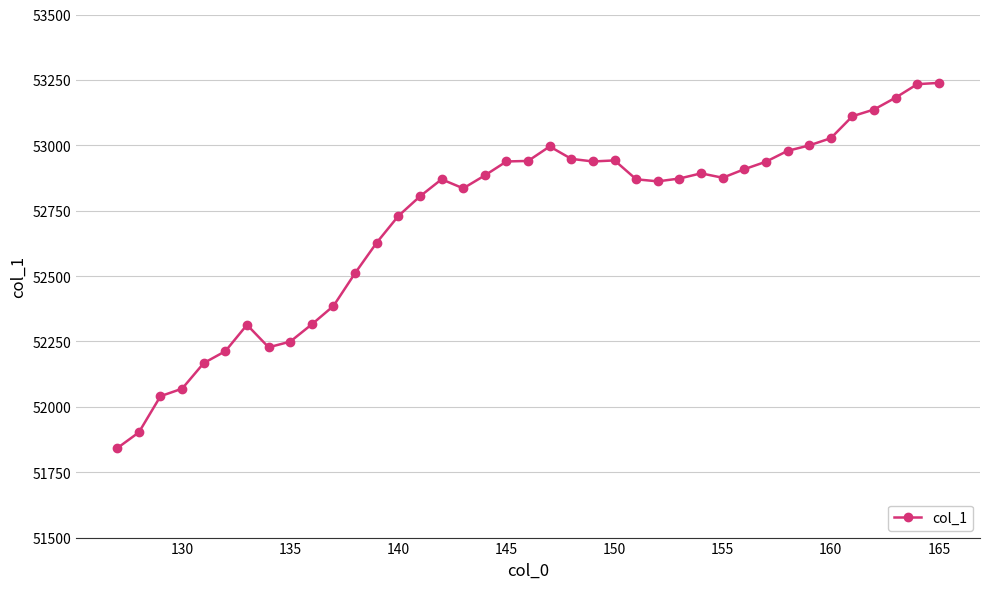

What is the value of the 14th point from the left?

52729.6